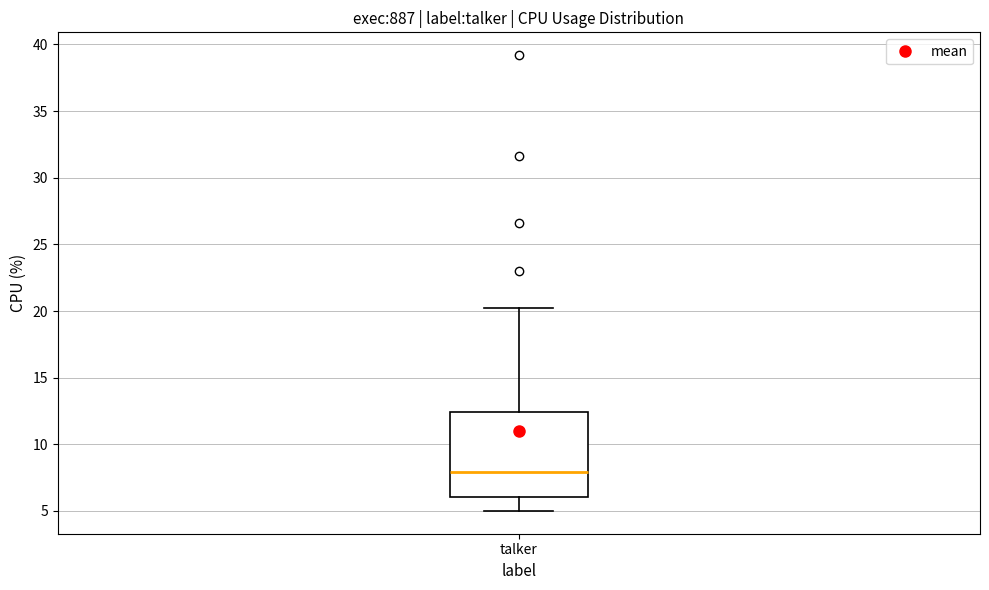

Transcribe this box plot: give where the median line is, the range the box spans, and where the two whiskers end, as read against the y-axis. The values are not printed on the chart, so give them approximately, as read against the axis.

median 8.0, box 6.0 to 12.5, whiskers 5.0 to 20.0